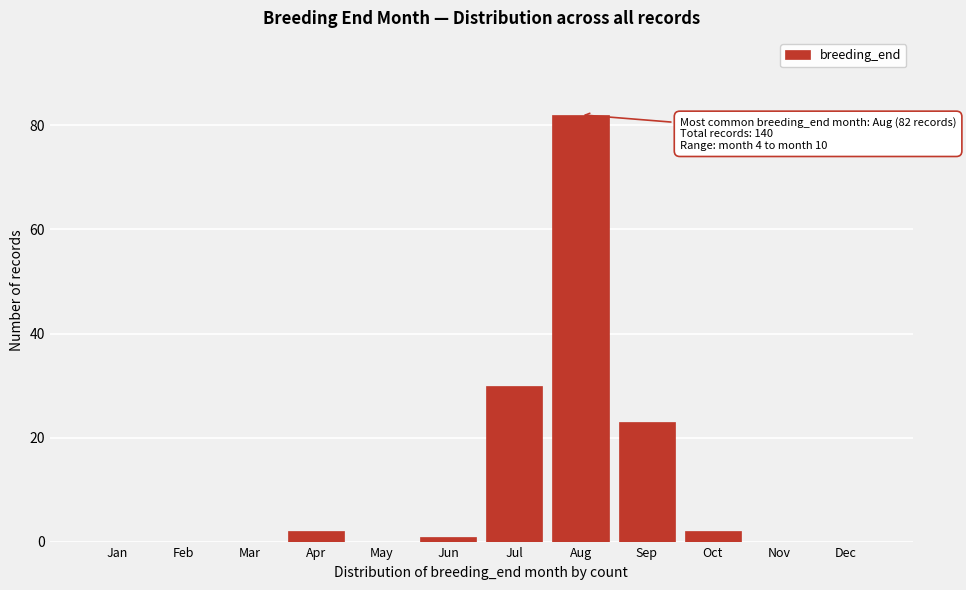

Reading left to right, transcribe all the data shown in this chart.

Jan=0	Feb=0	Mar=0	Apr=2	May=0	Jun=1	Jul=30	Aug=82	Sep=23	Oct=2	Nov=0	Dec=0